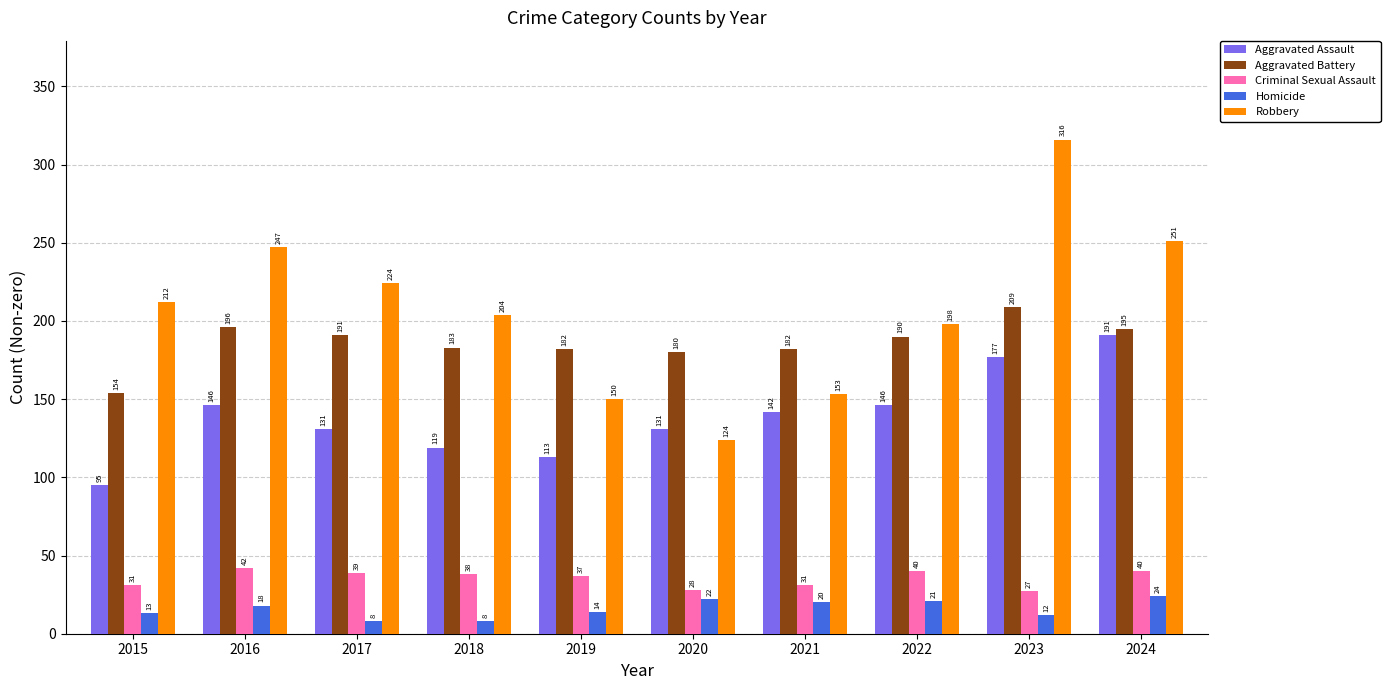

Rank the series by their maximum value, from highest to lowest.

Robbery, Aggravated Battery, Aggravated Assault, Criminal Sexual Assault, Homicide